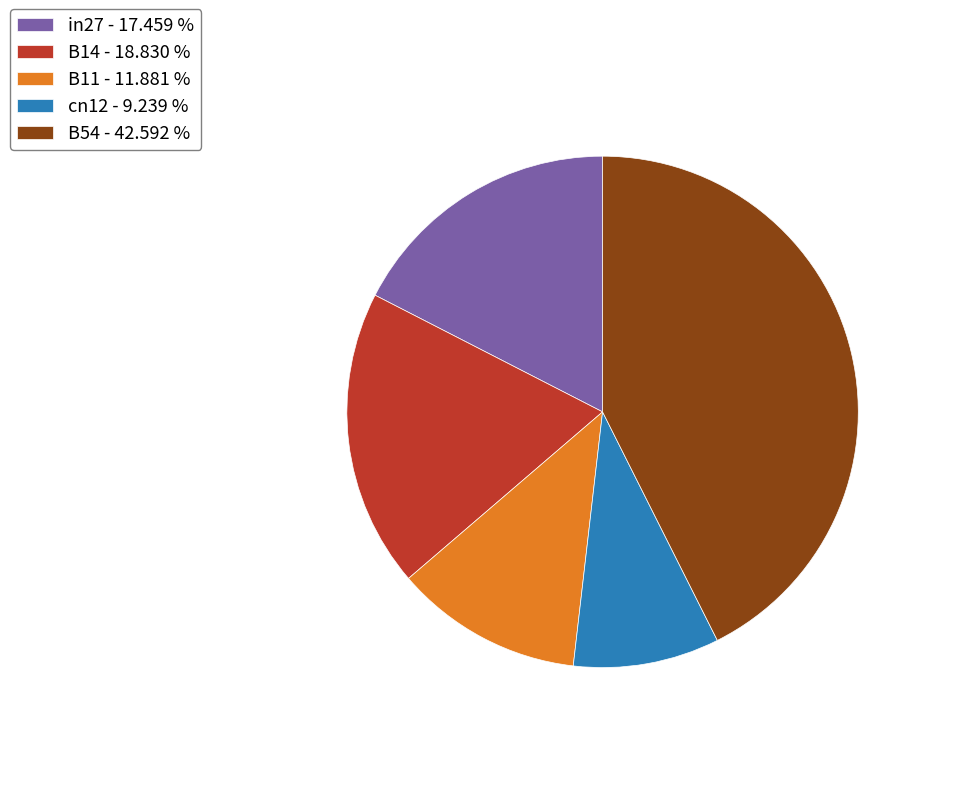

True or false: in27 accounts for 3% of the total.

False